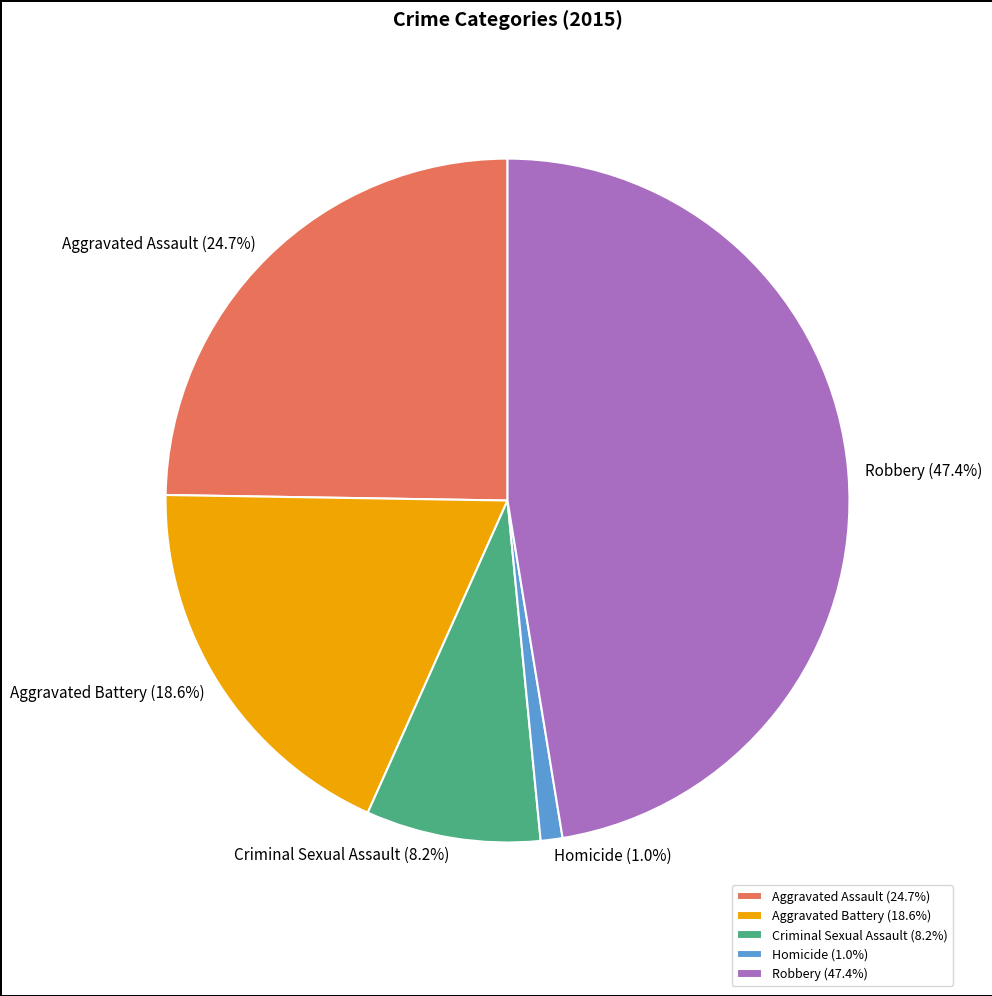

To the nearest percent, what percentage of the pie is Aggravated Battery?

19%